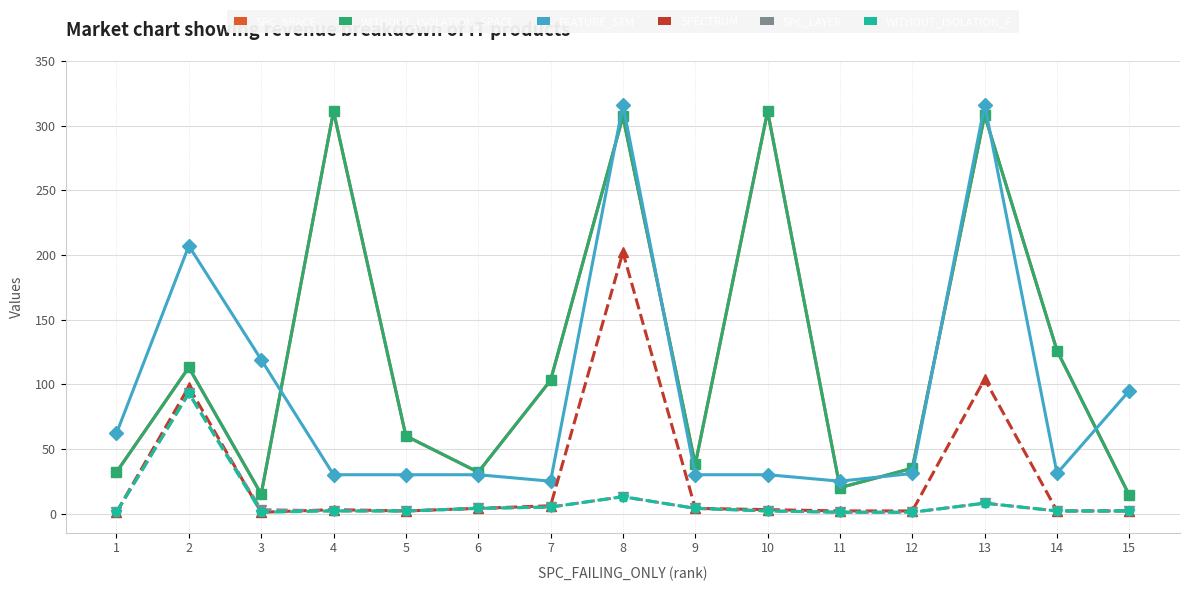

What is the average value of the WITHOUT_ISOLATION_F series?

9